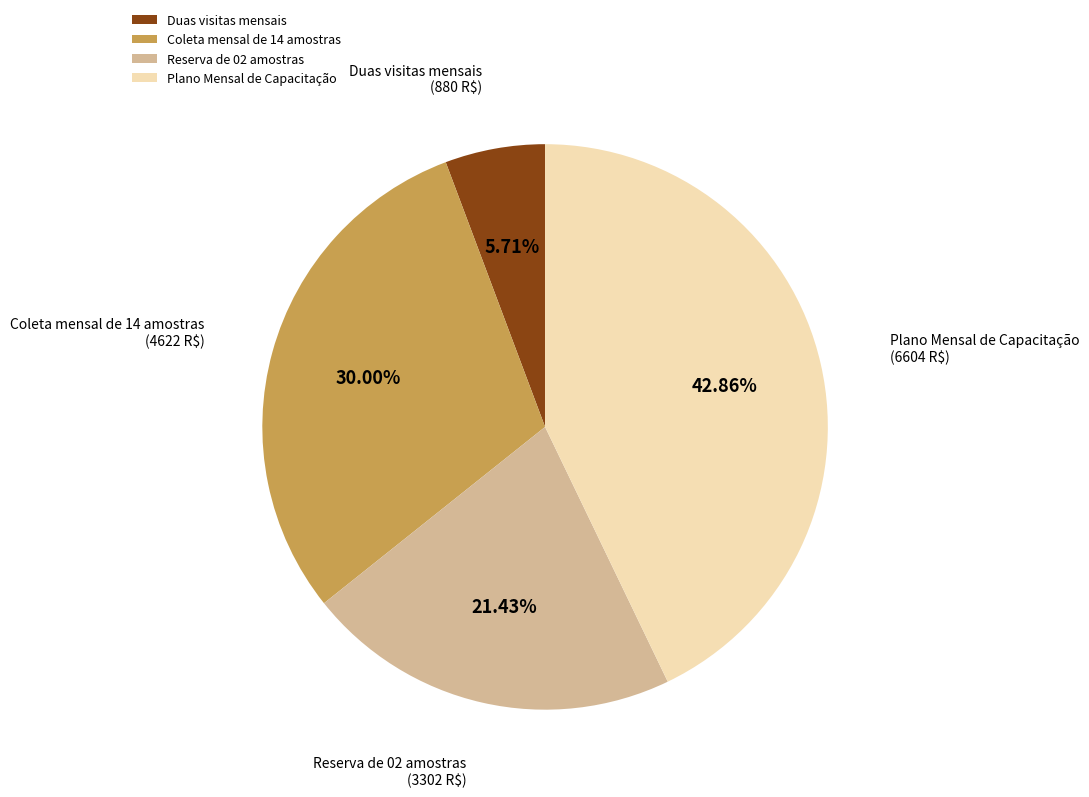

Do Reserva de 02 amostras and Plano Mensal de Capacitação together represent more than half of the pie?

Yes